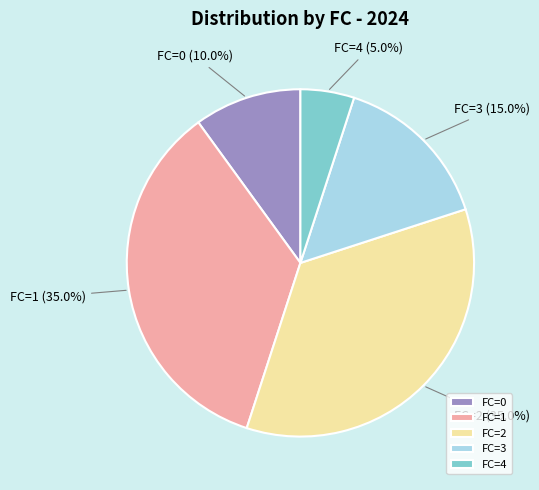

To the nearest percent, what is the difference between the FC=4 and FC=1 slice percentages?

30%